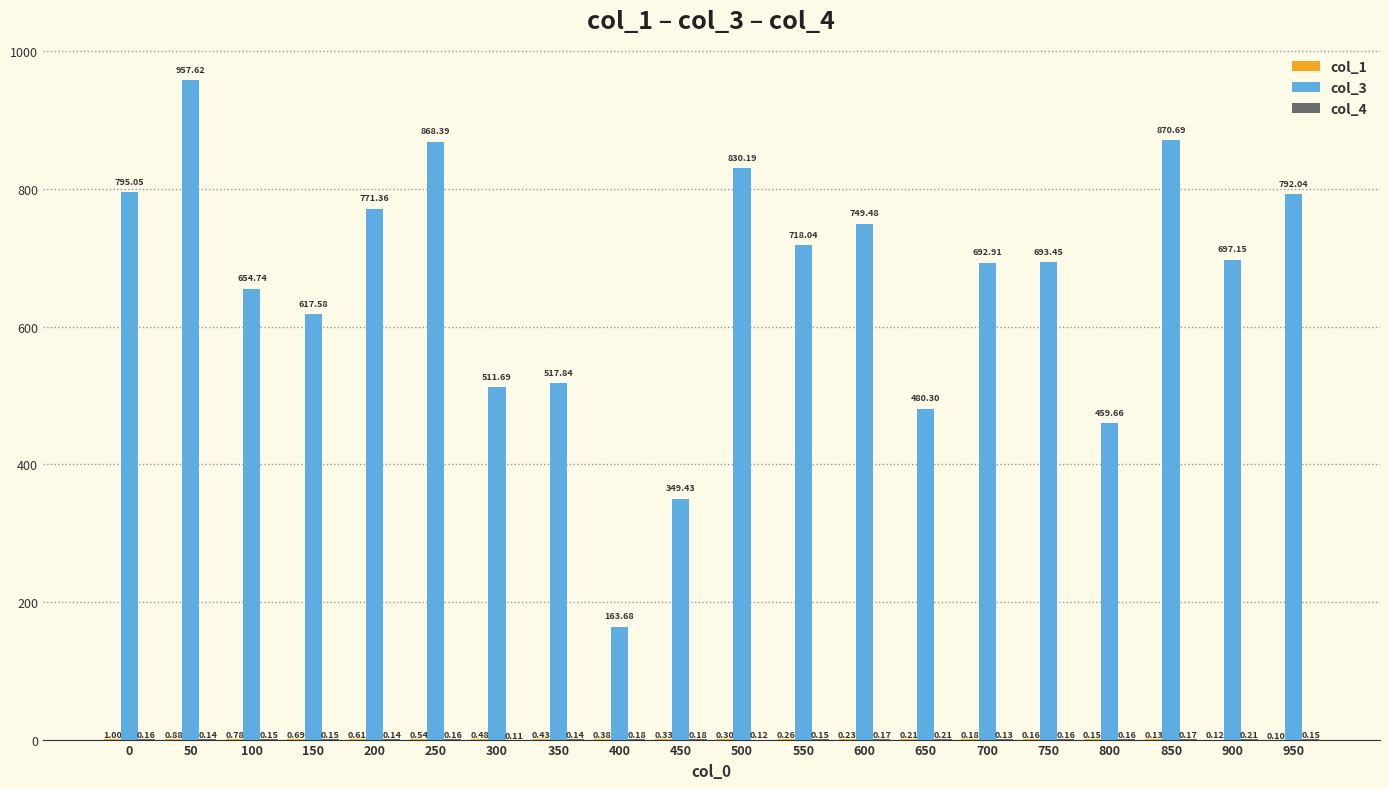

Which series changed the most between 100 and 350?

col_3